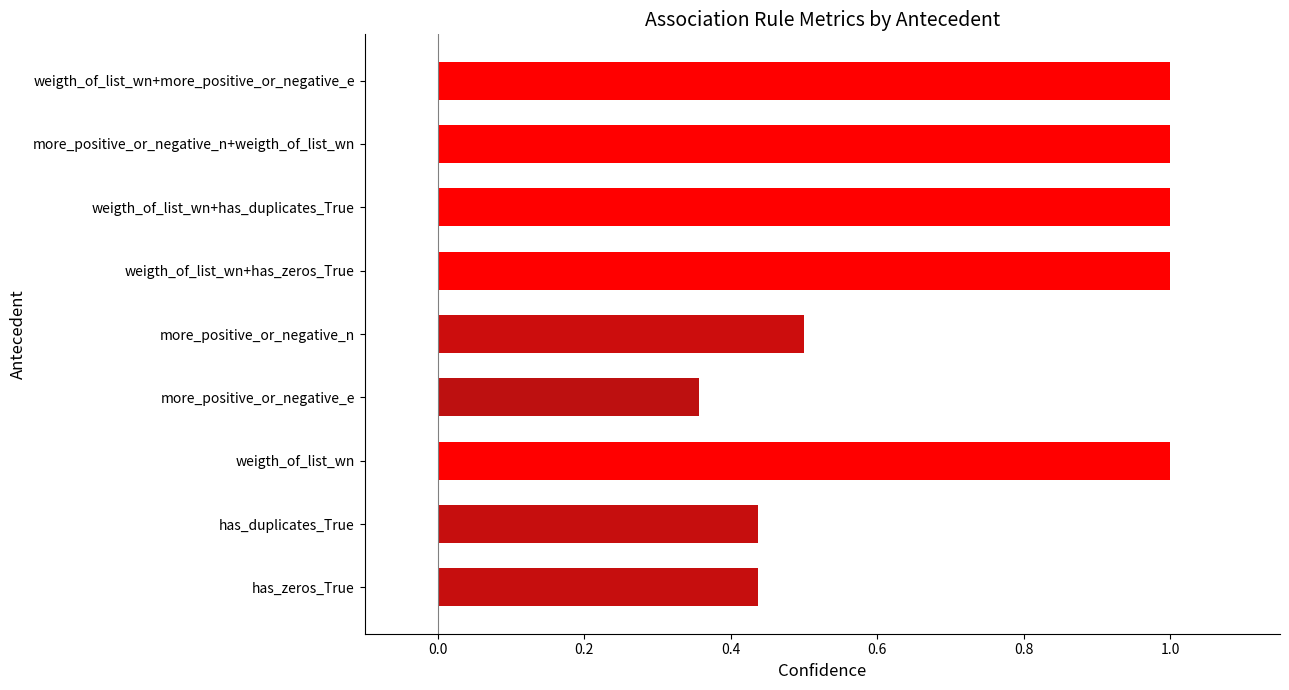

The chart shows a value of 0.5 at more_positive_or_negative_n. True or false?

True